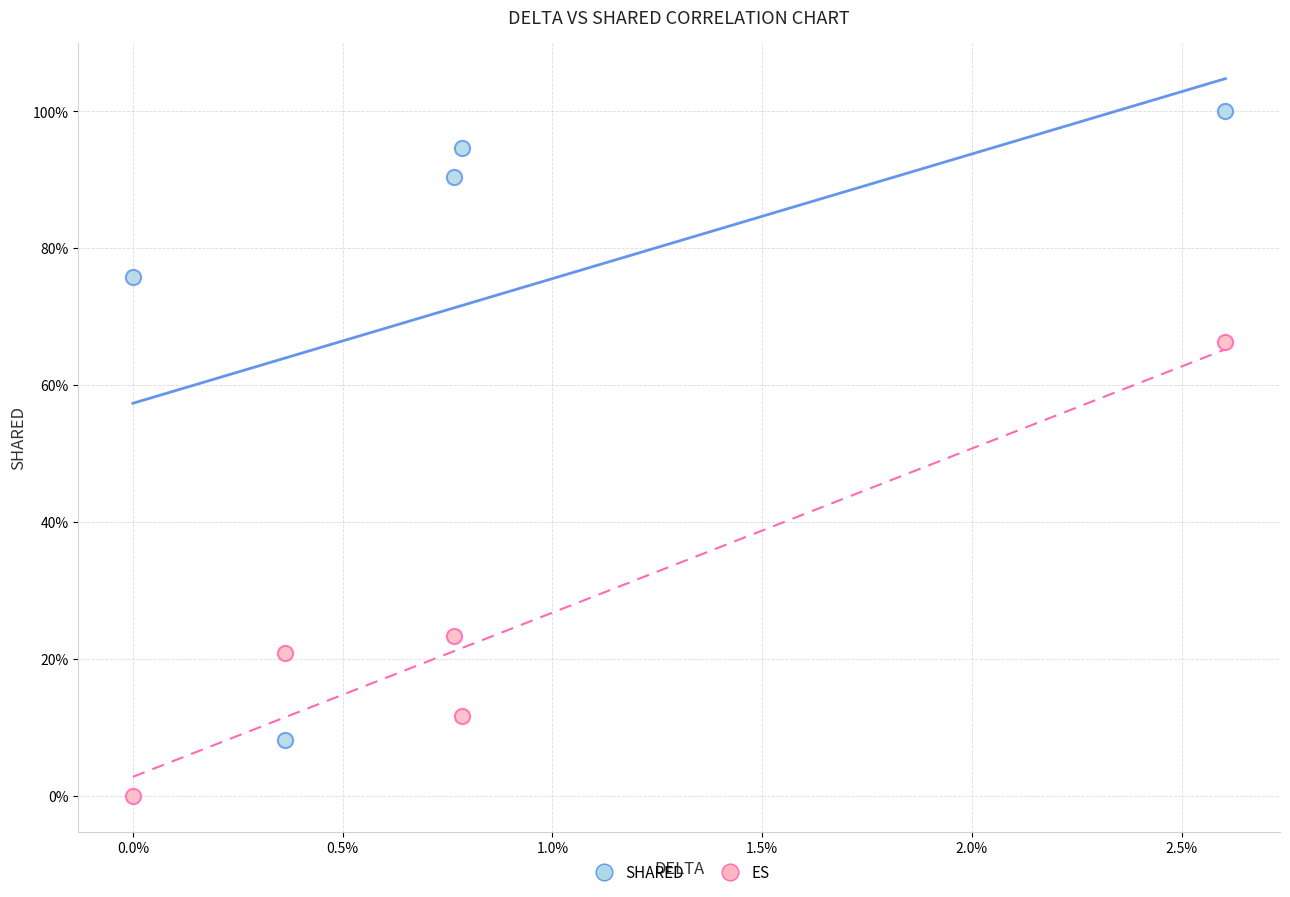

Which series reaches the maximum Y coordinate?

SHARED